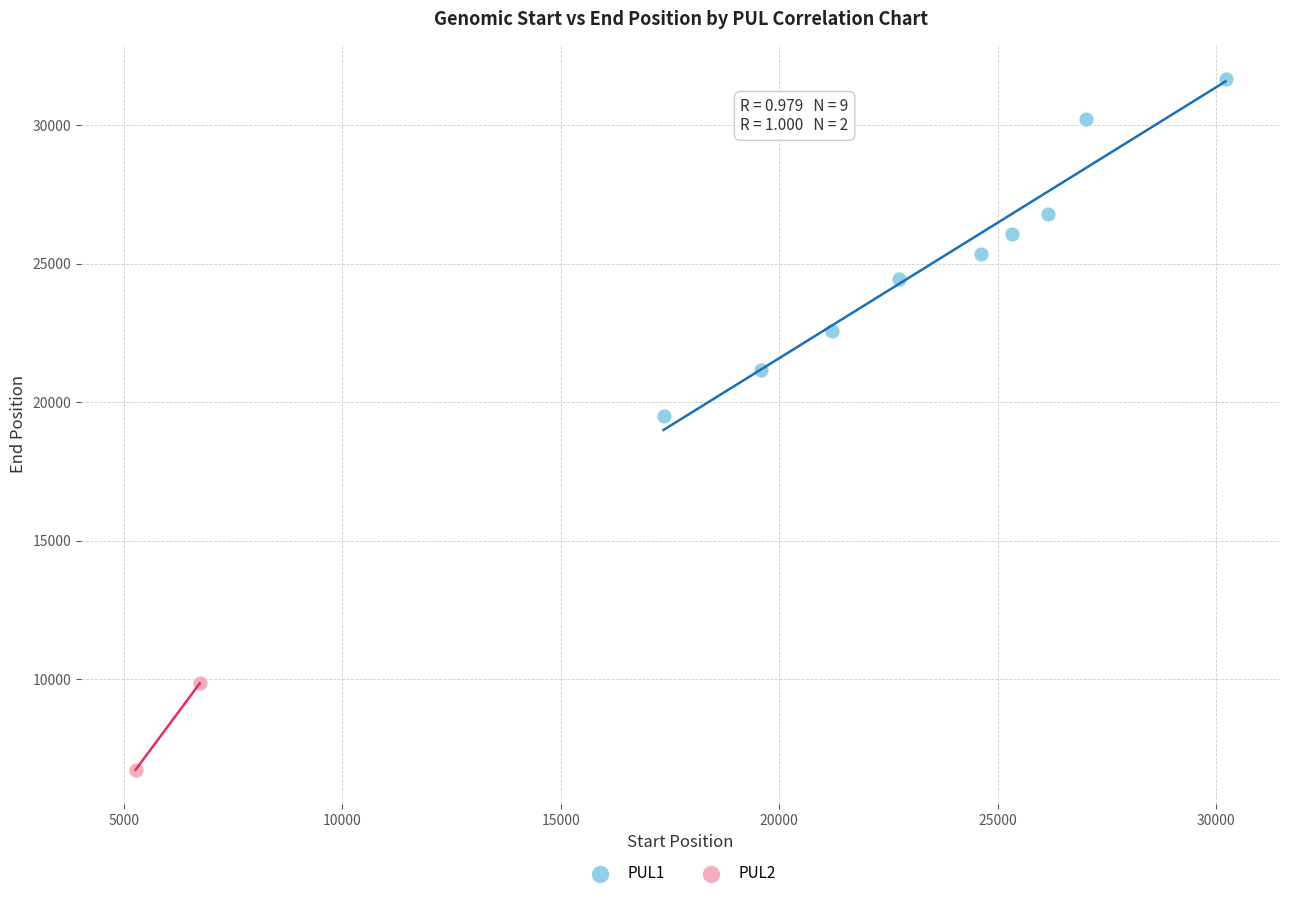

What are all the series names shown in the legend?

PUL1, PUL2